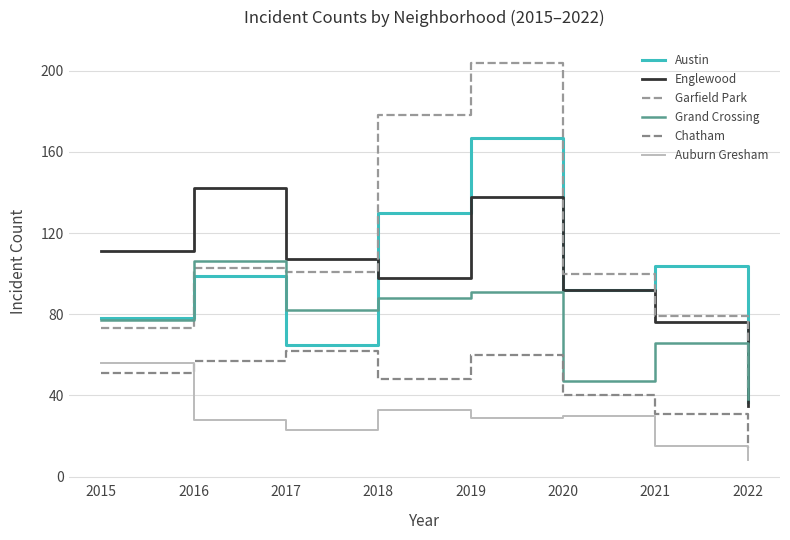

List the labels in order of Englewood value, smallest first.

2022, 2021, 2020, 2018, 2017, 2015, 2019, 2016